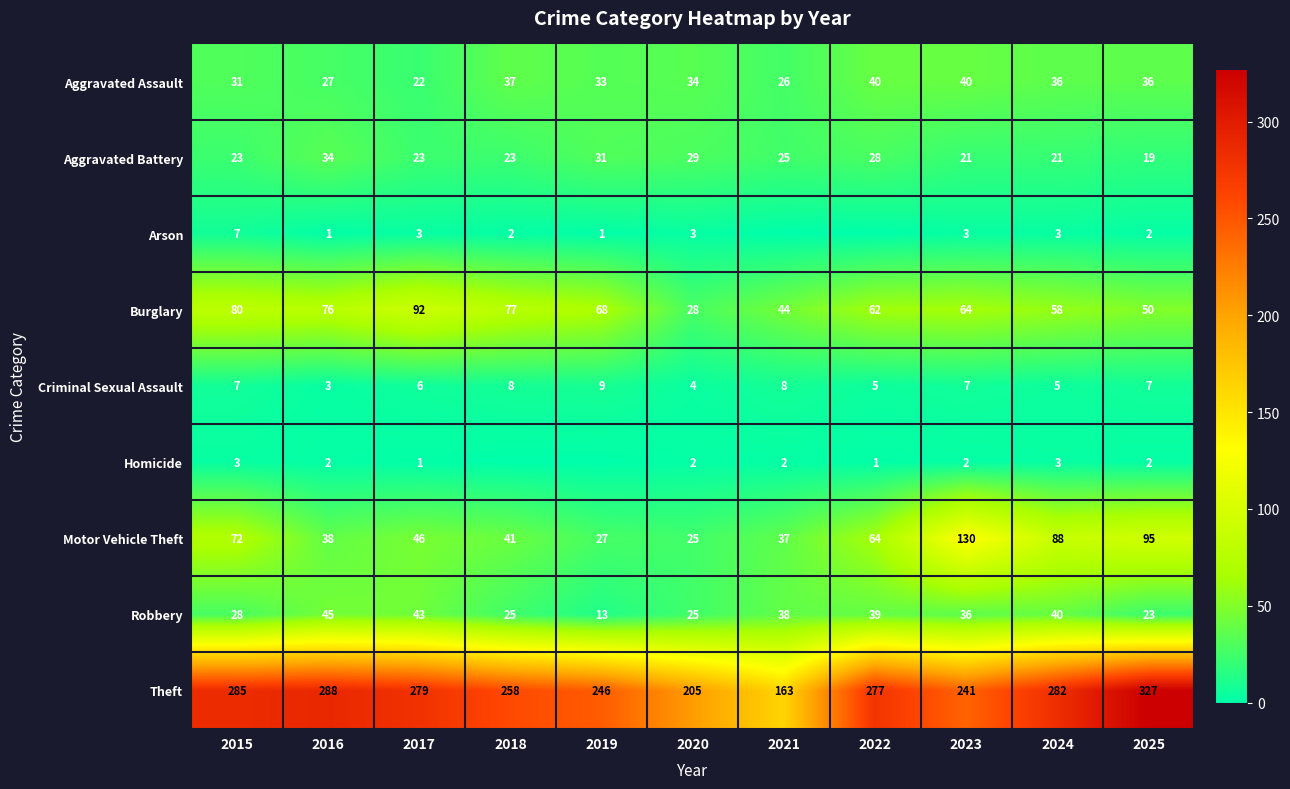

What is the difference between the second highest and minimum values in the Criminal Sexual Assault series?

5